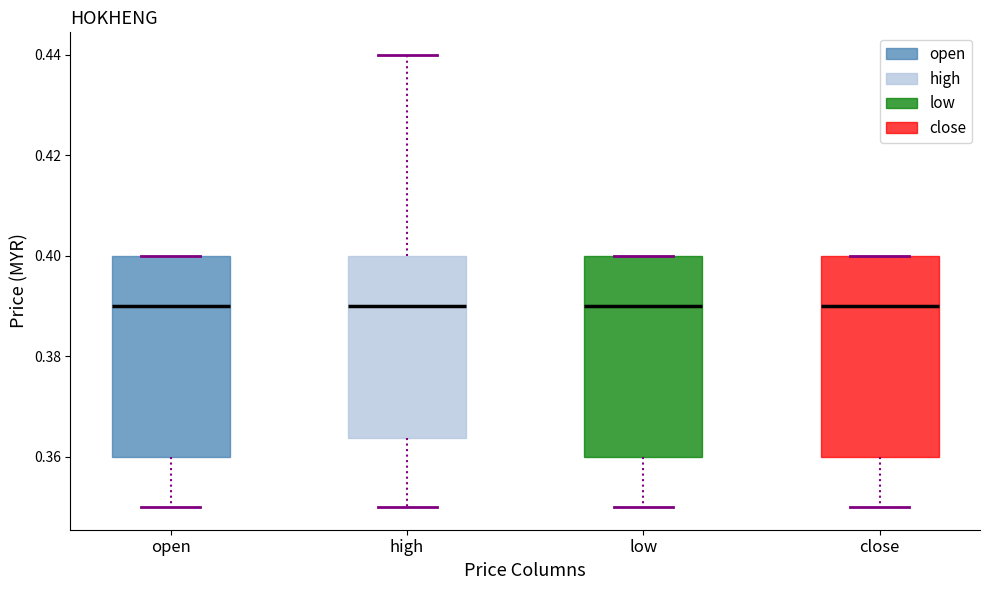

Reading left to right, transcribe this box plot: for each box, give where its median line is, the range the box spans, and where its two whiskers end, as read against the y-axis. The values are not printed on the chart, so give them approximately, as read against the axis.

open: median 0.390, box 0.360 to 0.400, whiskers 0.350 to 0.400
high: median 0.390, box 0.364 to 0.400, whiskers 0.350 to 0.440
low: median 0.390, box 0.360 to 0.400, whiskers 0.350 to 0.400
close: median 0.390, box 0.360 to 0.400, whiskers 0.350 to 0.400